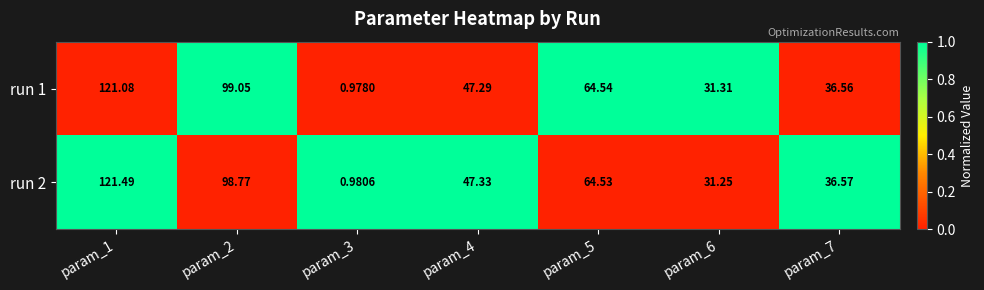

How many data points in run 1 are above 47?

4